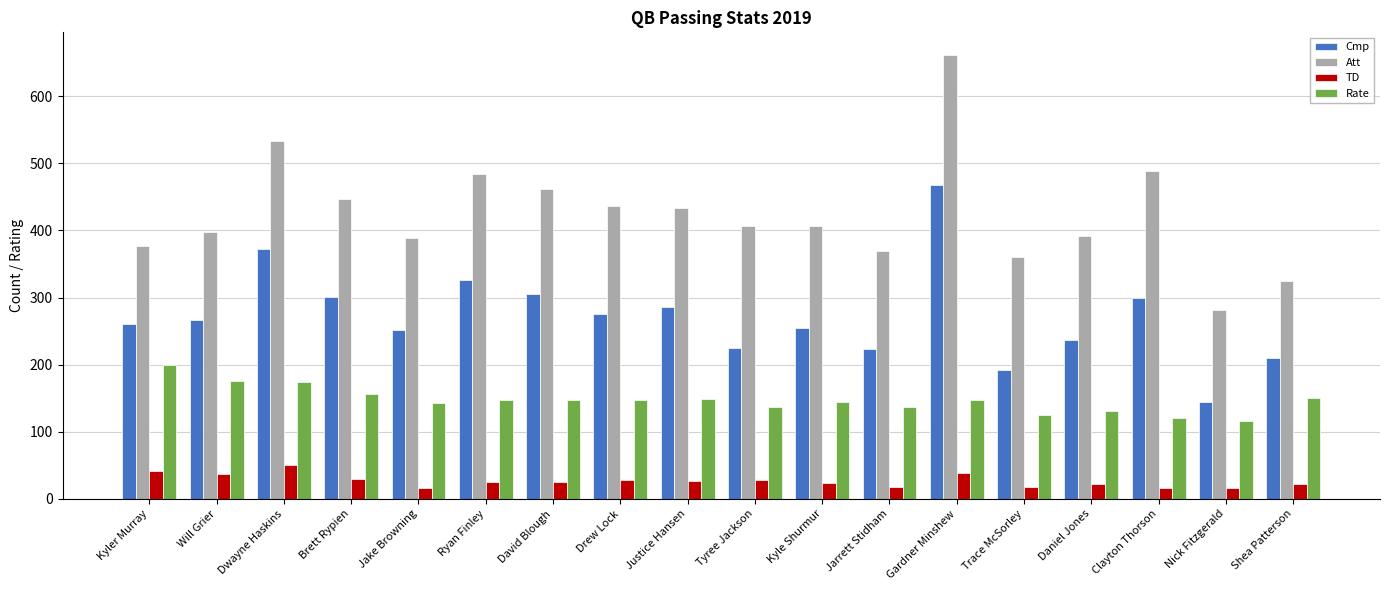

Between Ryan Finley and Daniel Jones, which series saw the biggest shift?

Att